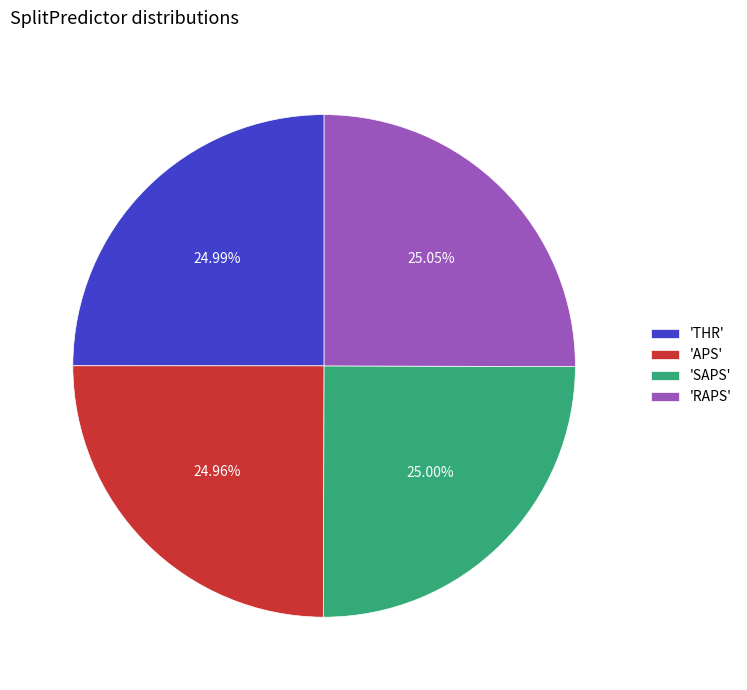

Does any single category account for the majority?

No